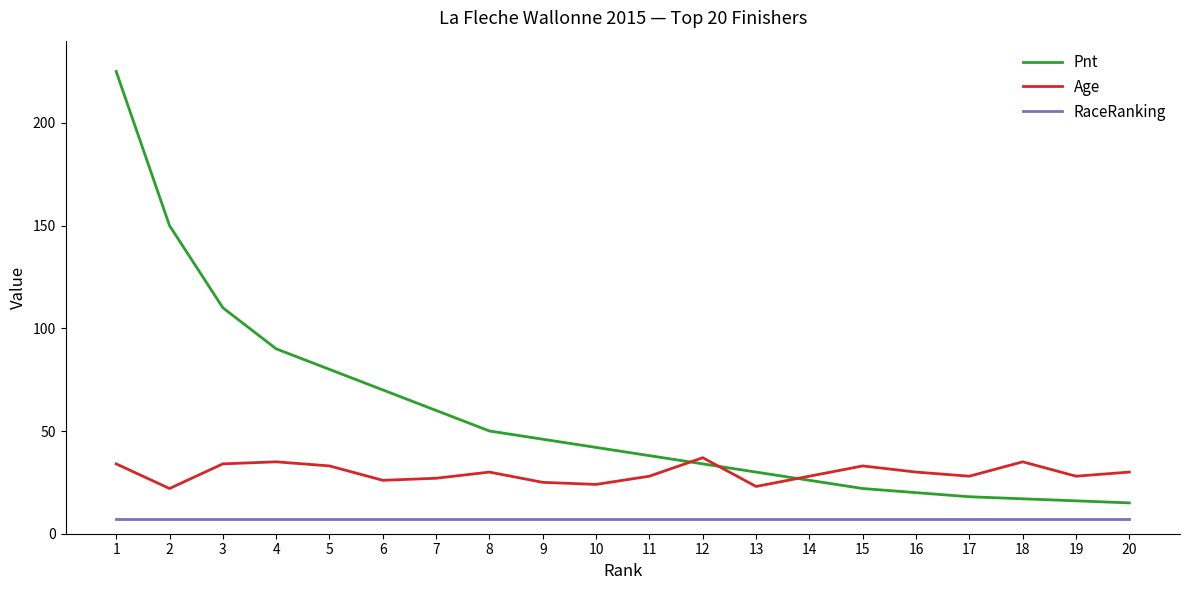

At how many categories does at least one series exceed 73?

5